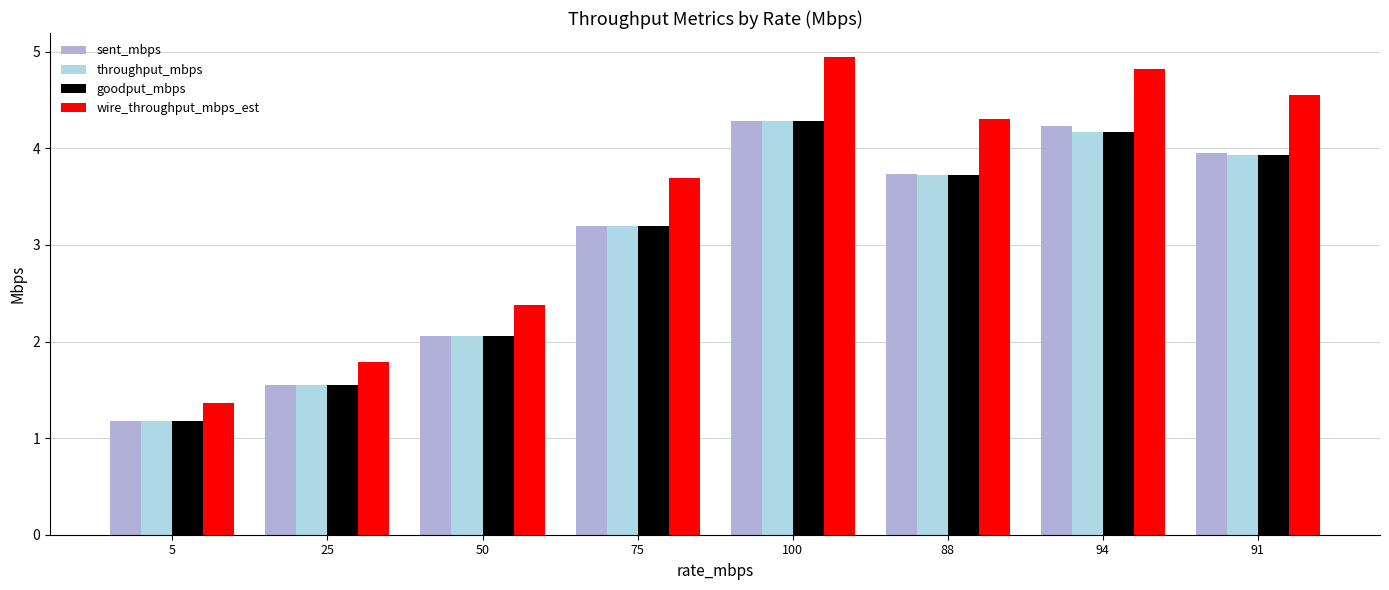

What position from the left is 91?

8